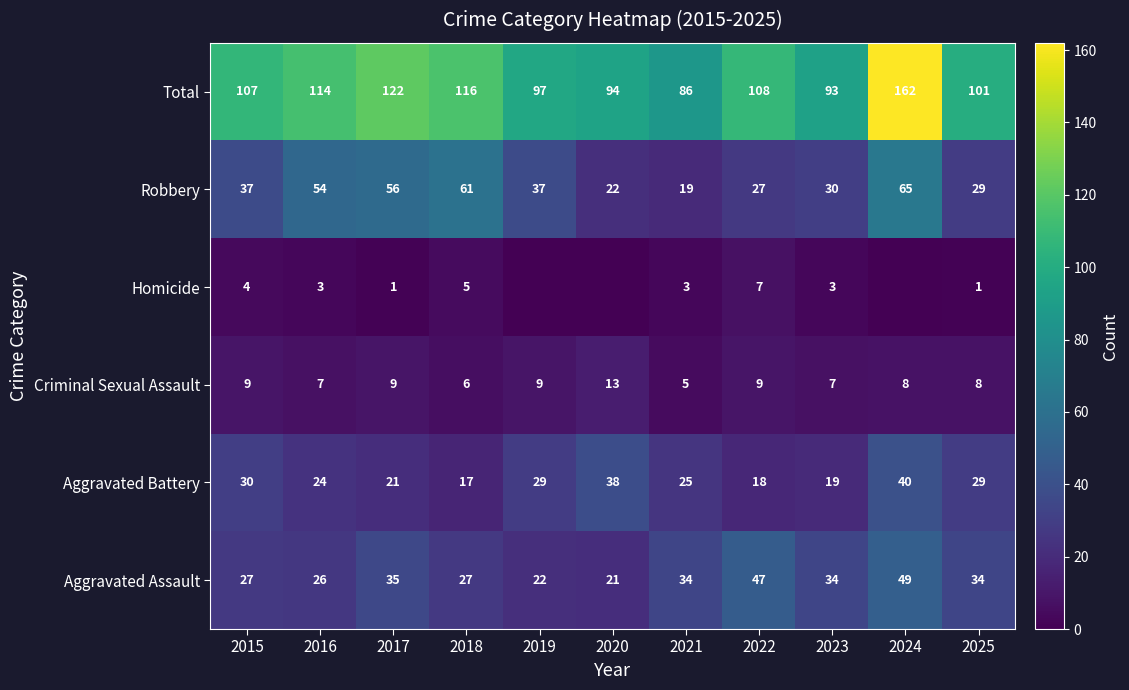

Is it true that Aggravated Assault equals 27 at 2015?

True